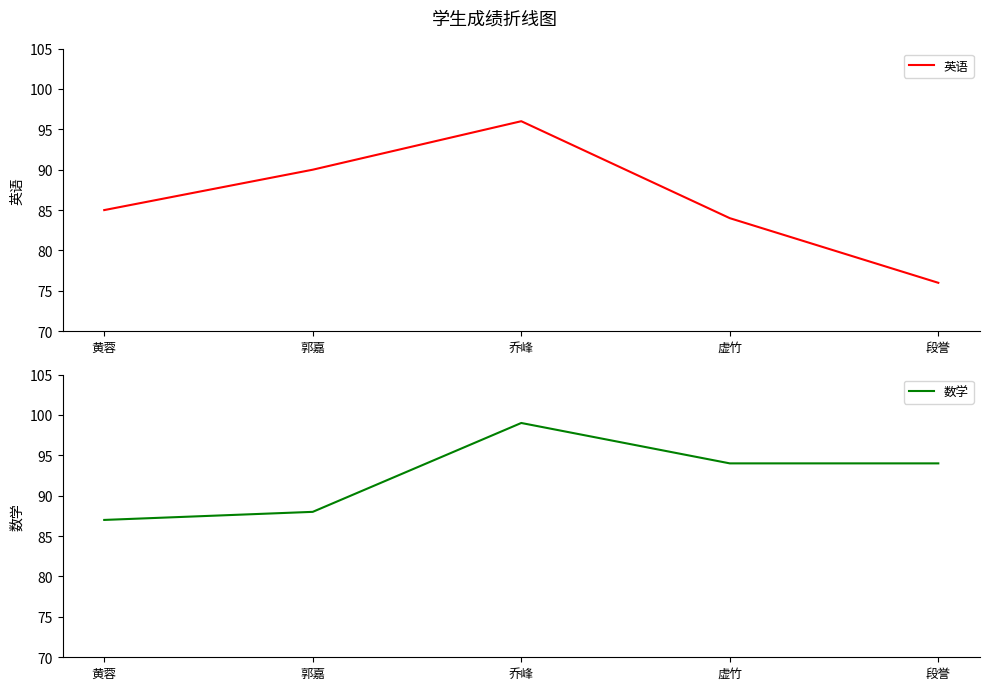

What is the value of the 英语 point at the 1st from the left?

85